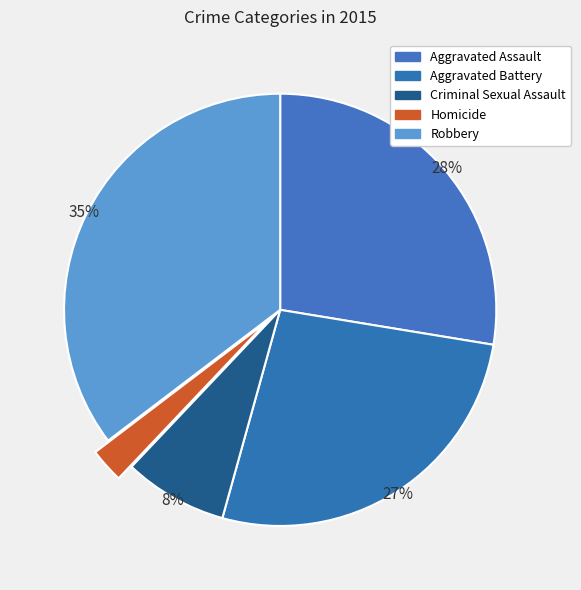

Count the number of slices in the pie.

5